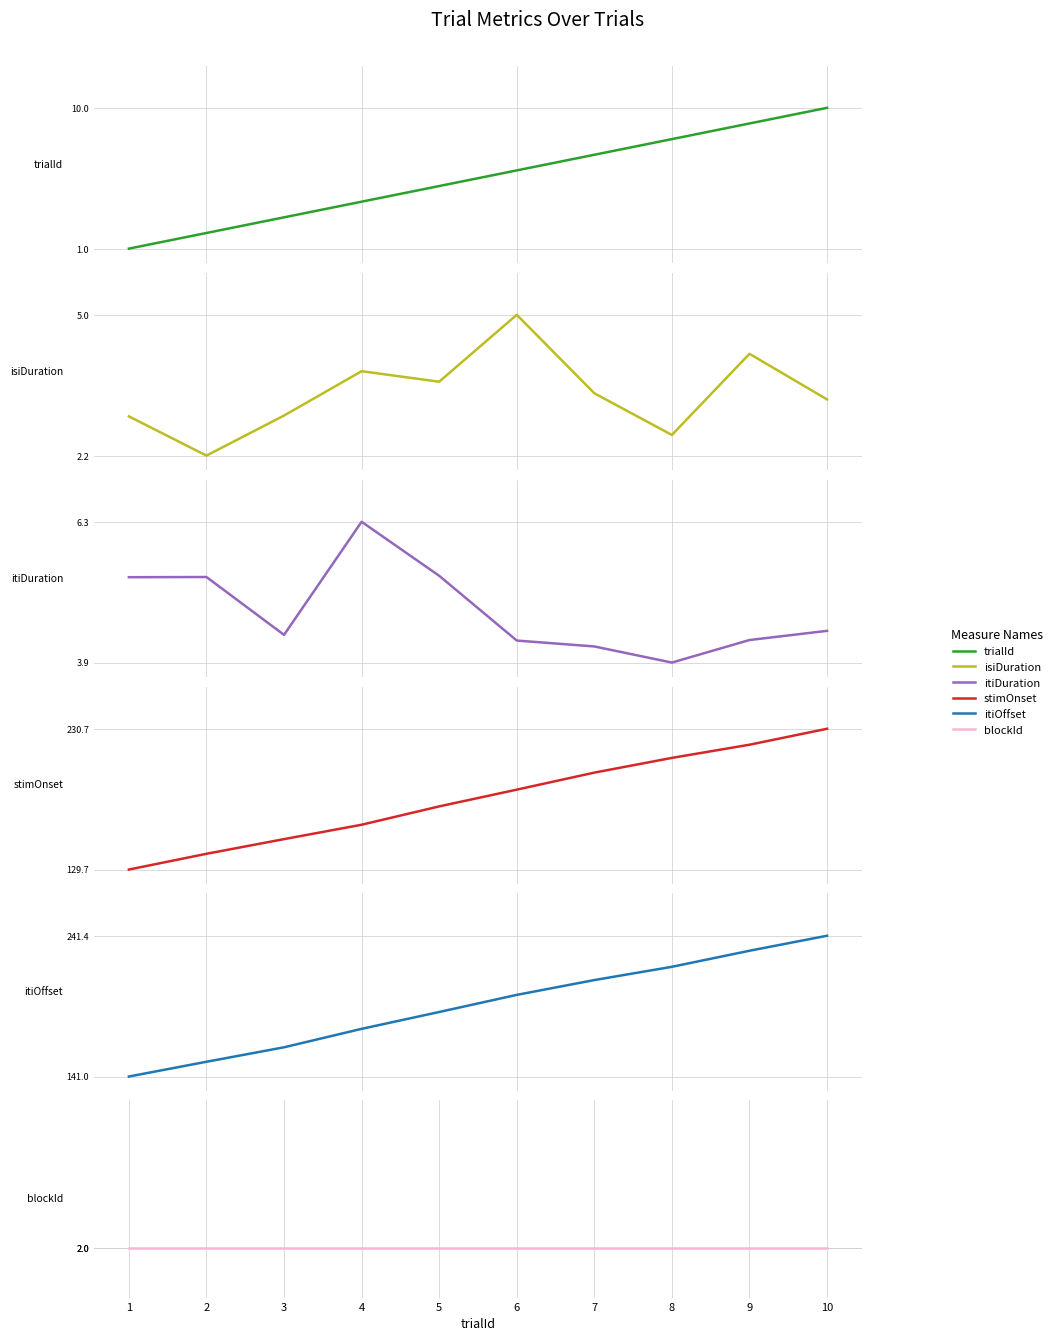

True or false: itiDuration and trialId cross at least once.

True